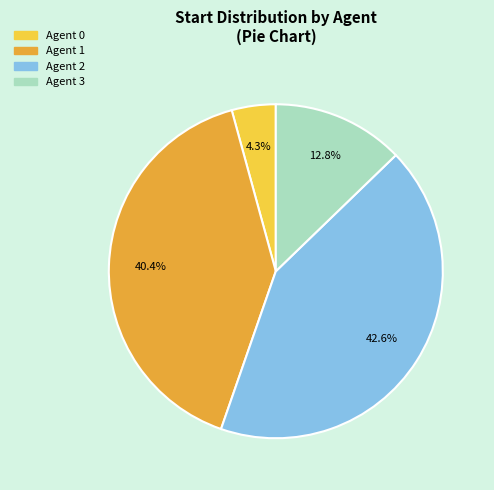

To the nearest percent, what is the combined percentage of Agent 3 and Agent 0?

17%